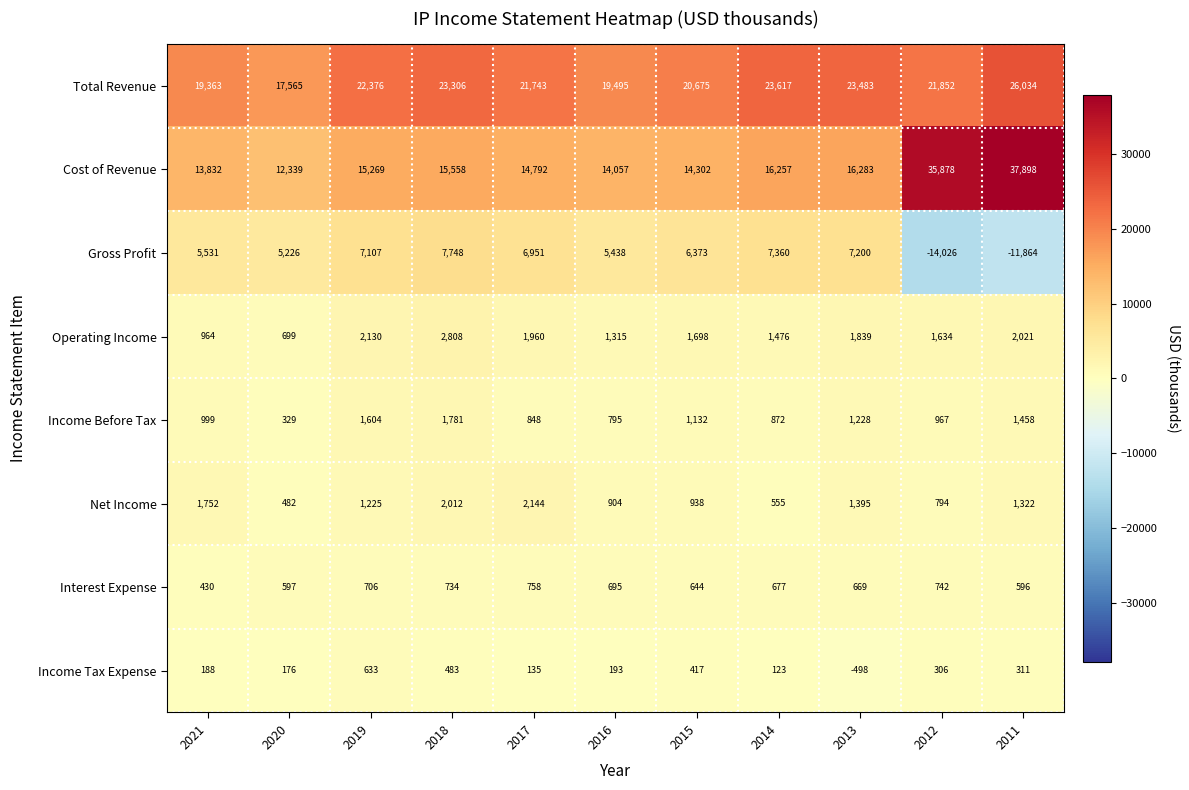

What is the difference between the maximum and second lowest values in the Total Revenue series?

6671